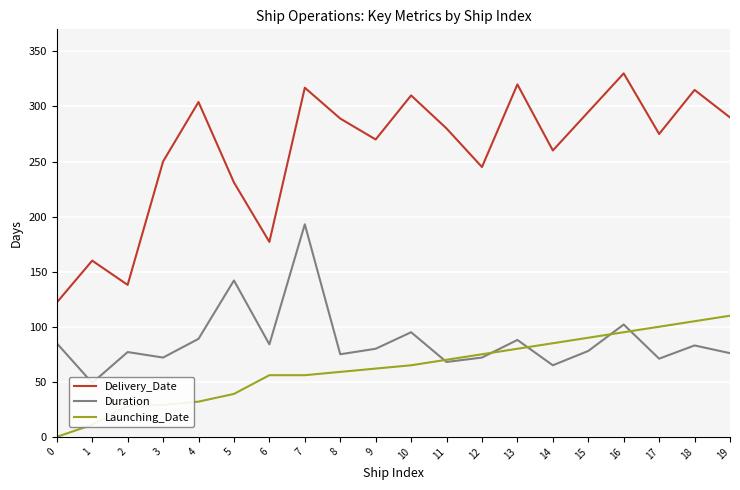

How many distinct data groups are displayed?

3